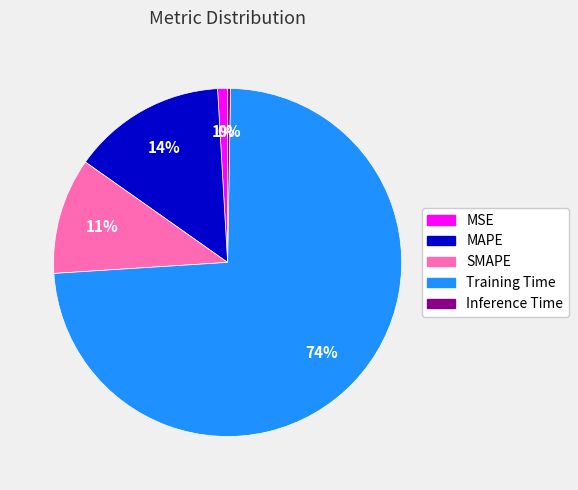

Do MSE and MAPE together represent more than half of the pie?

No